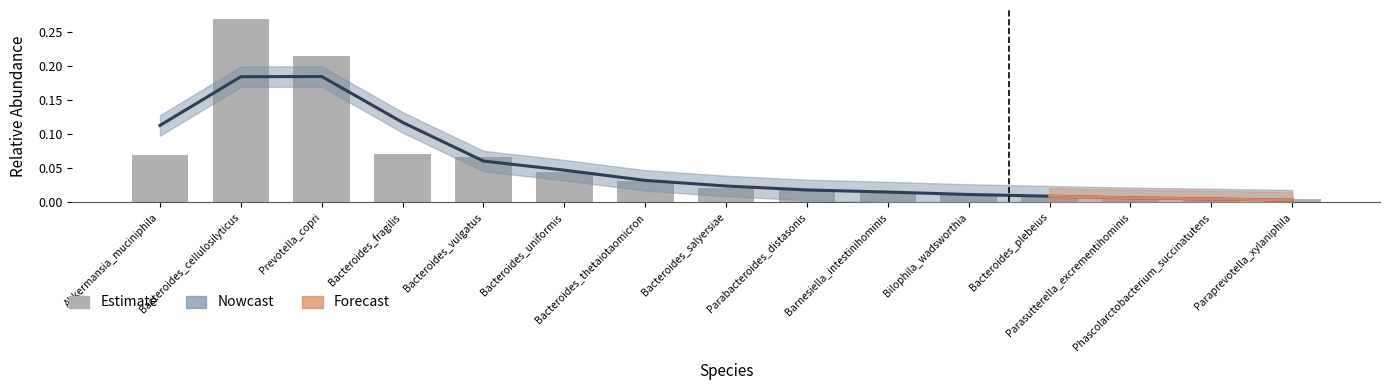

Reading left to right, transcribe all the data shown in this chart.

Akkermansia_muciniphila=0.1	Bacteroides_cellulosilyticus=0.3	Prevotella_copri=0.2	Bacteroides_fragilis=0.1	Bacteroides_vulgatus=0.1	Bacteroides_uniformis=0.0	Bacteroides_thetaiotaomicron=0.0	Bacteroides_salyersiae=0.0	Parabacteroides_distasonis=0.0	Barnesiella_intestinihominis=0.0	Bilophila_wadsworthia=0.0	Bacteroides_plebeius=0.0	Parasutterella_excrementihominis=0.0	Phascolarctobacterium_succinatutens=0.0	Paraprevotella_xylaniphila=0.0